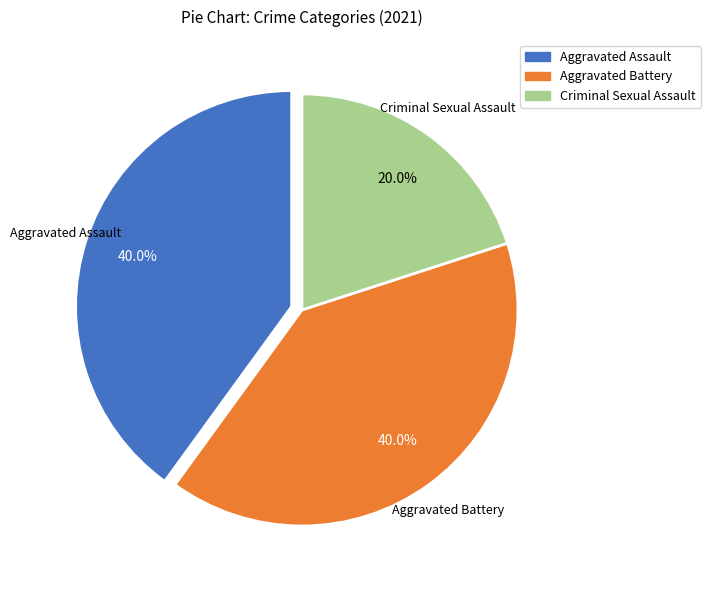

To the nearest percent, what is the average slice percentage?

33%